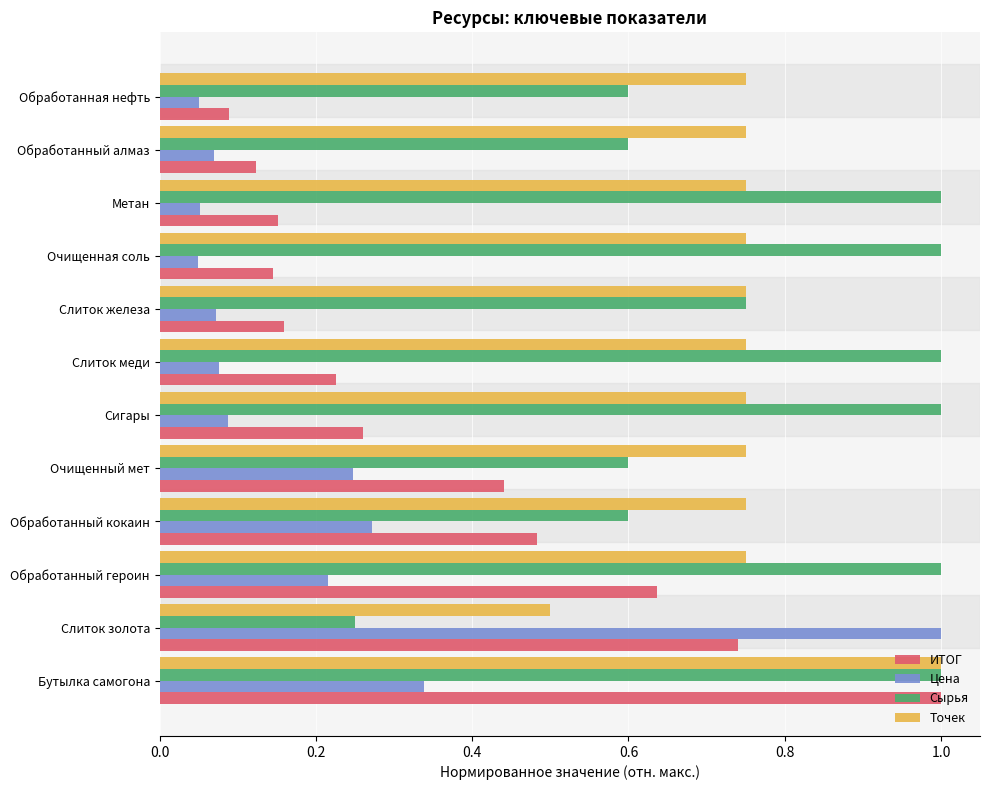

Rank the series at Слиток золота from highest to lowest value.

Цена, ИТОГ, Точек, Сырья